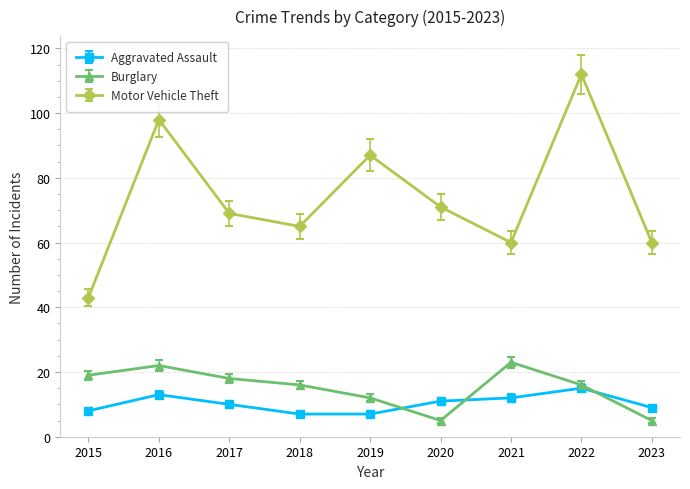

What is the spread (max minus min) of values at 2021?

48